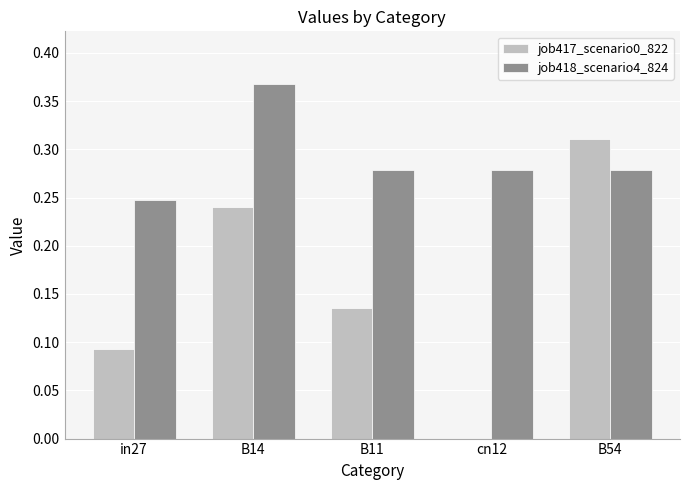

How many groups of bars are there?

5